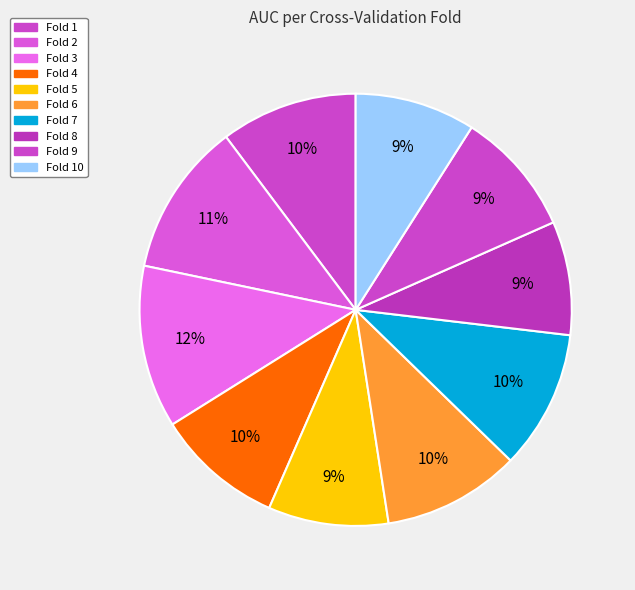

Which has a higher value, Fold 7 or Fold 6?

Fold 7